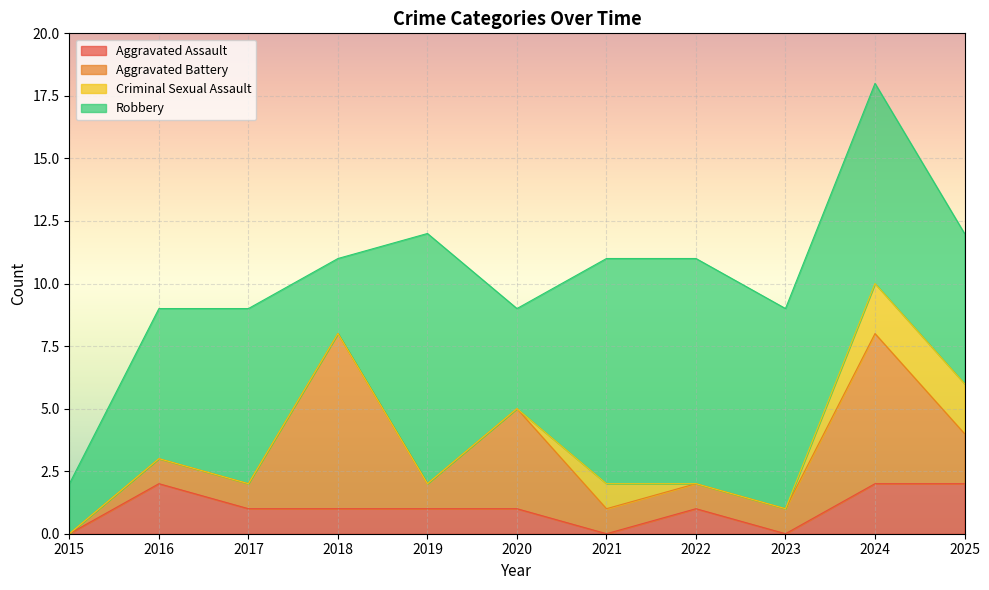

At how many categories does at least one series exceed 7?

5